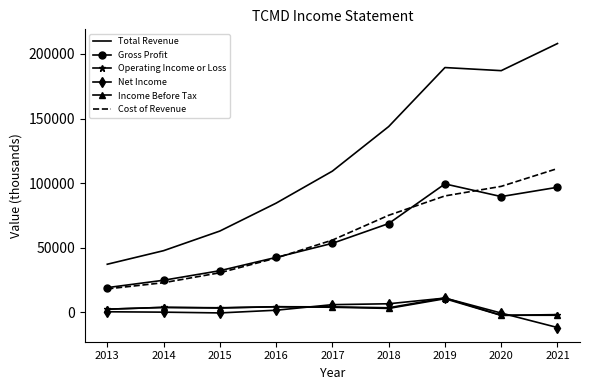

Between 2015 and 2016, which series saw the biggest shift?

Total Revenue